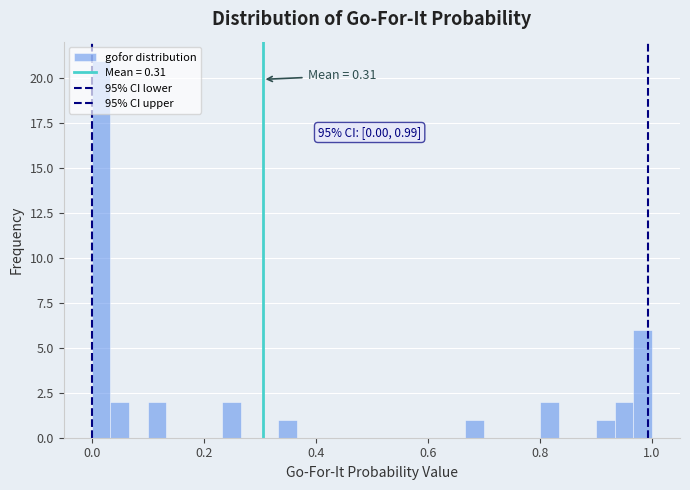

Around what value on the x-axis is the tallest bar? Give the approximate position of its centre, as read against the axis.

0.02